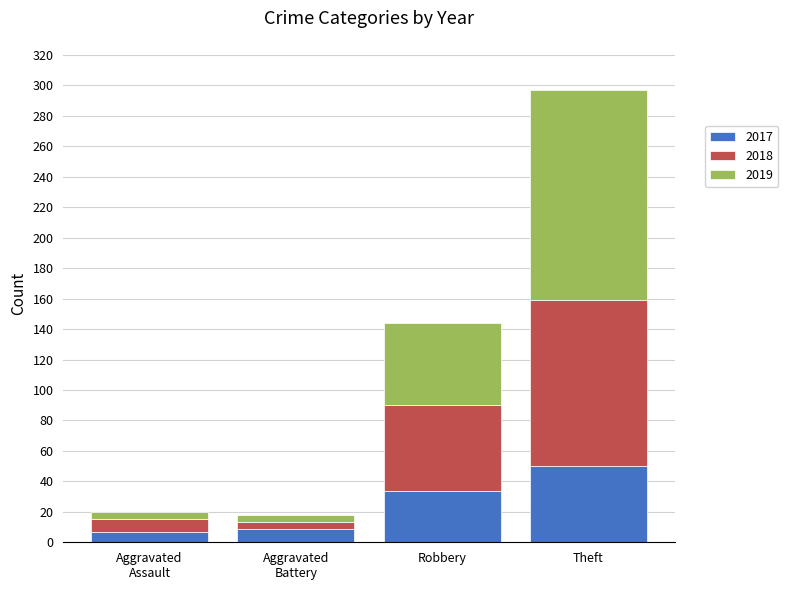

How many series are shown in this chart?

3